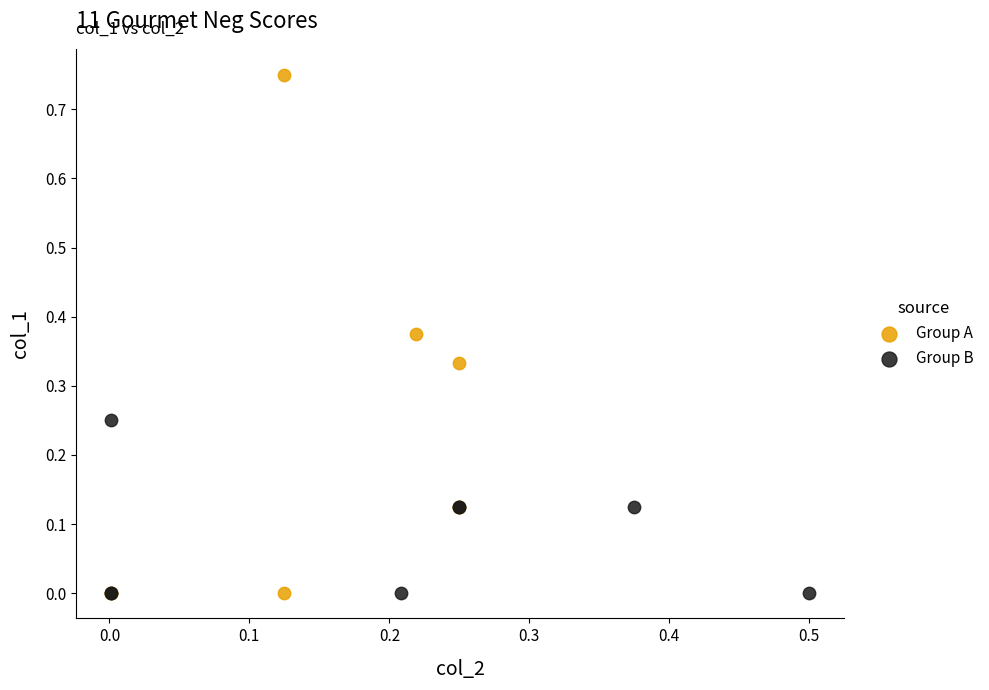

Which series has the widest spread of Y values?

Group A